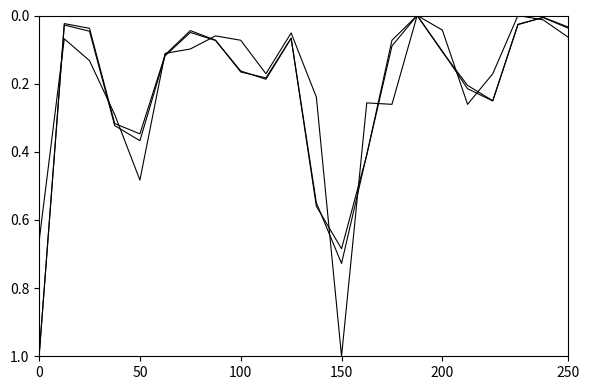

Does the chart have visible grid lines?

No